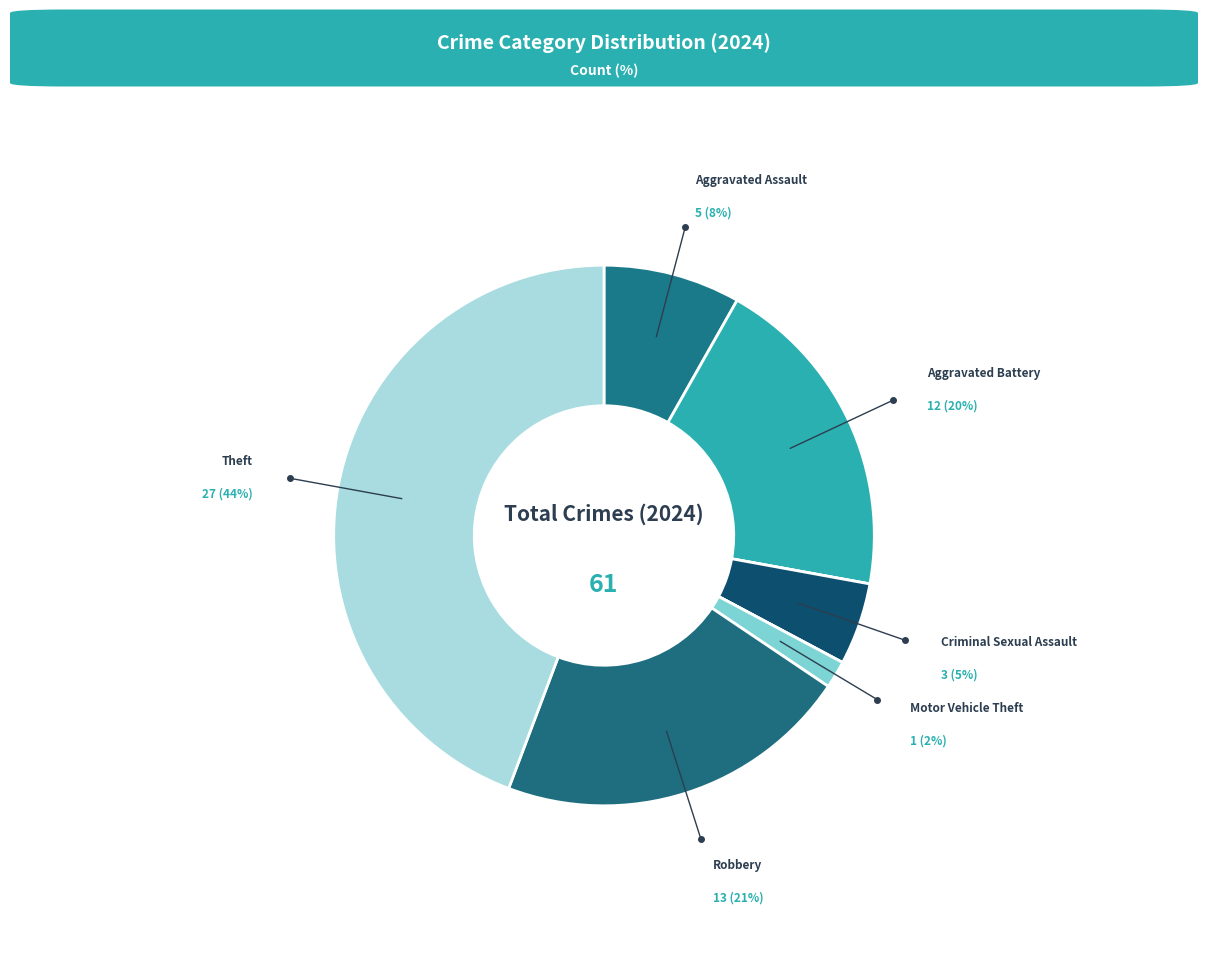

To the nearest percent, what is the average slice percentage?

12%